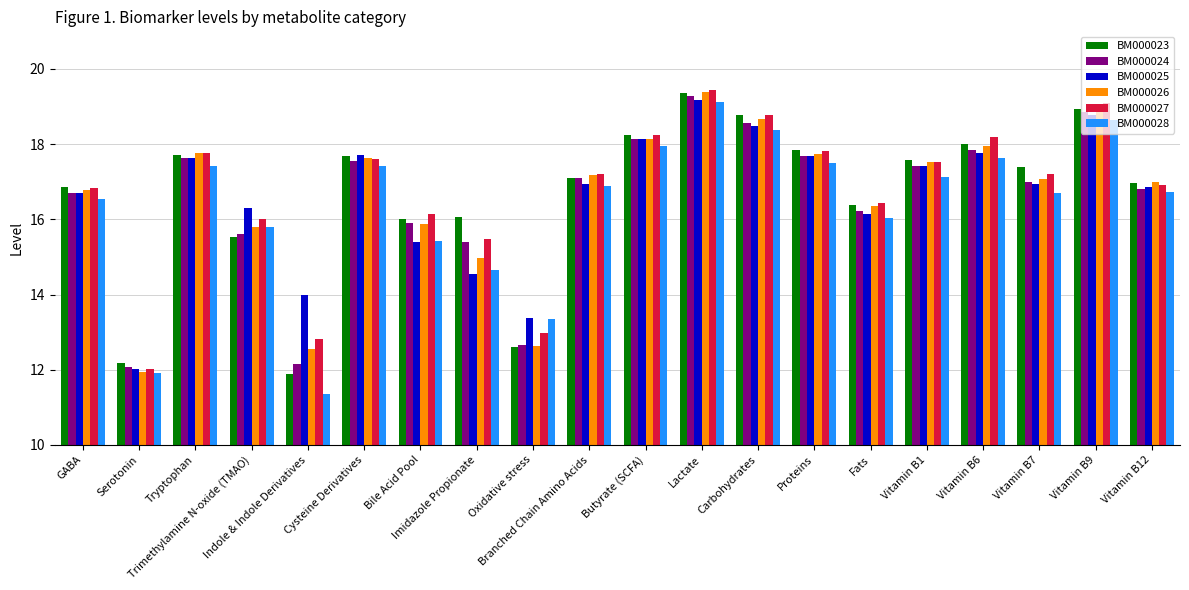

What is the total value across all series at Trimethylamine N-oxide (TMAO)?

95.0